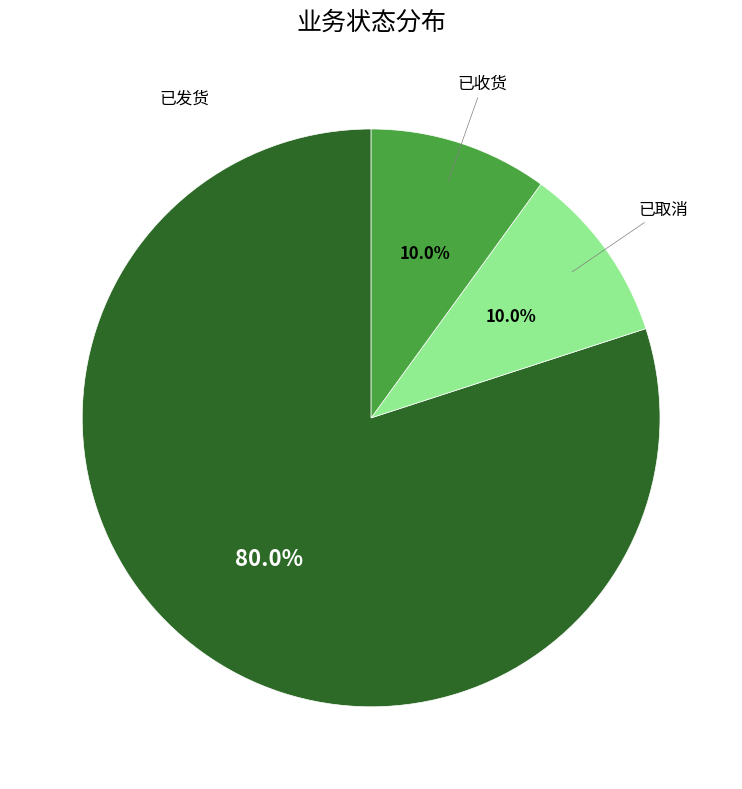

The 已取消 slice represents 22% of the pie. True or false?

False